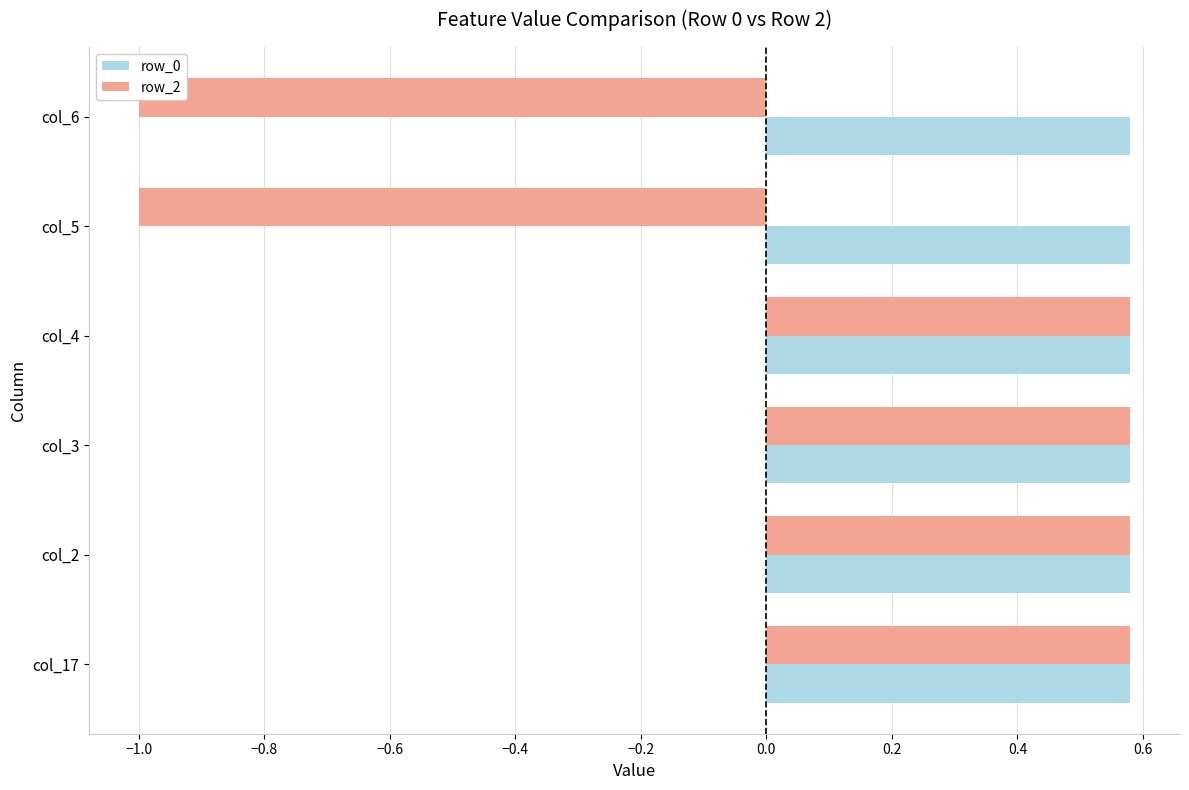

Is the value of row_2 at −0.4 greater than the value of row_0 at −0.2?

No